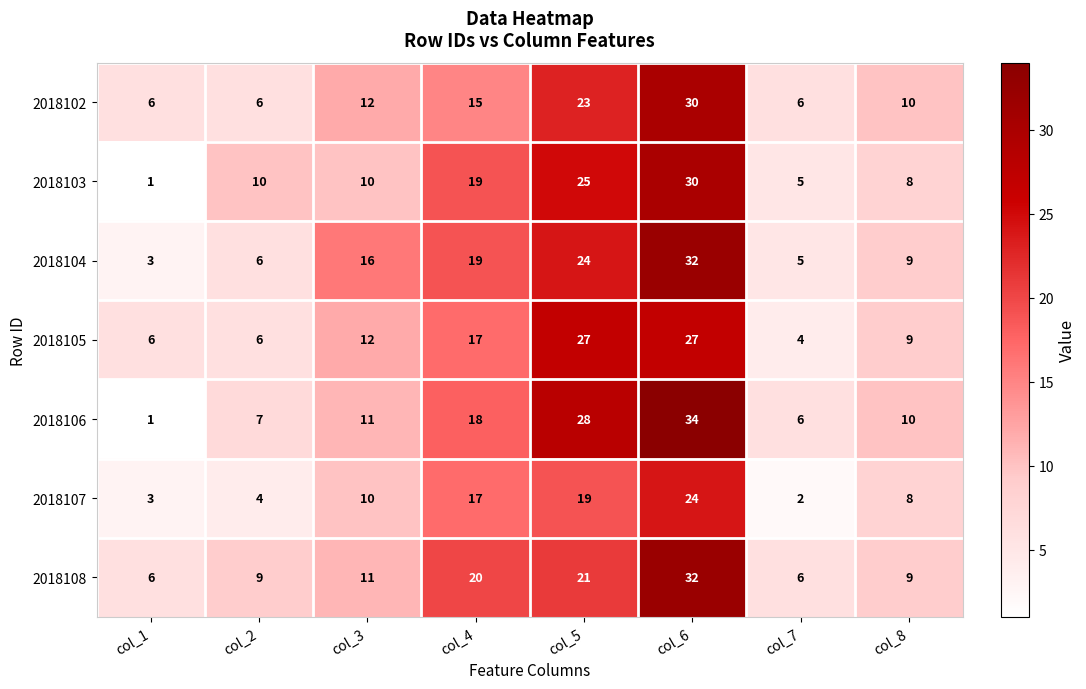

Where is 2018103 nearest to the value 15?

col_4